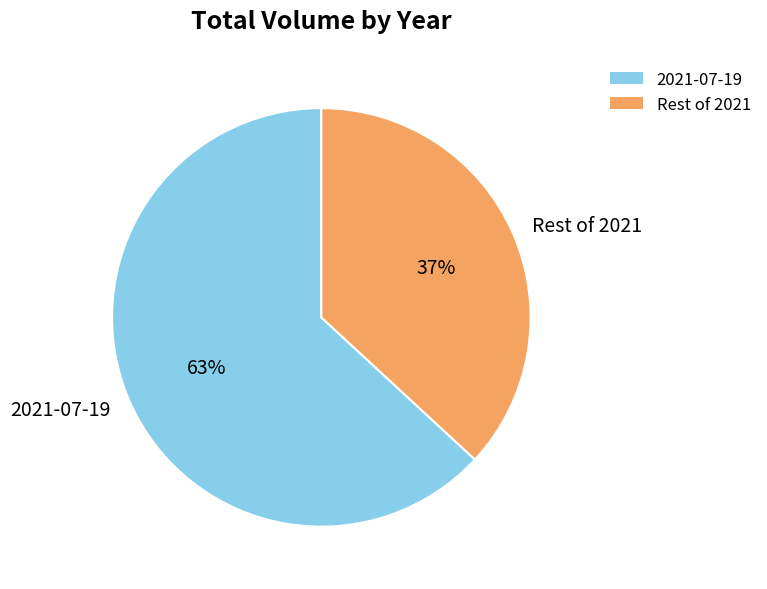

Count the number of slices in the pie.

2